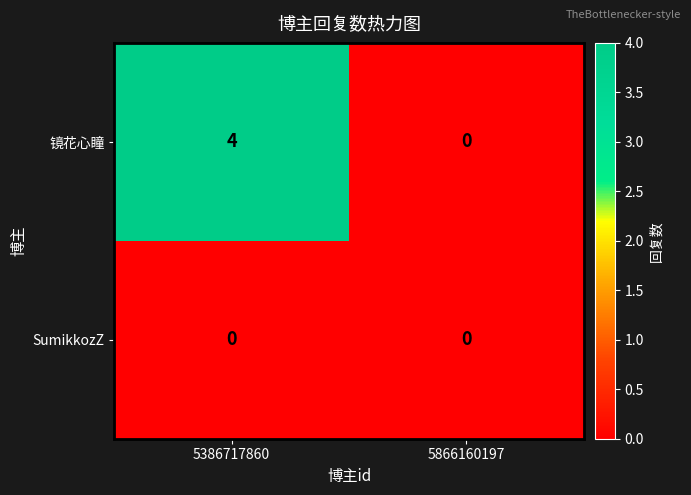

How many series are shown in this chart?

2